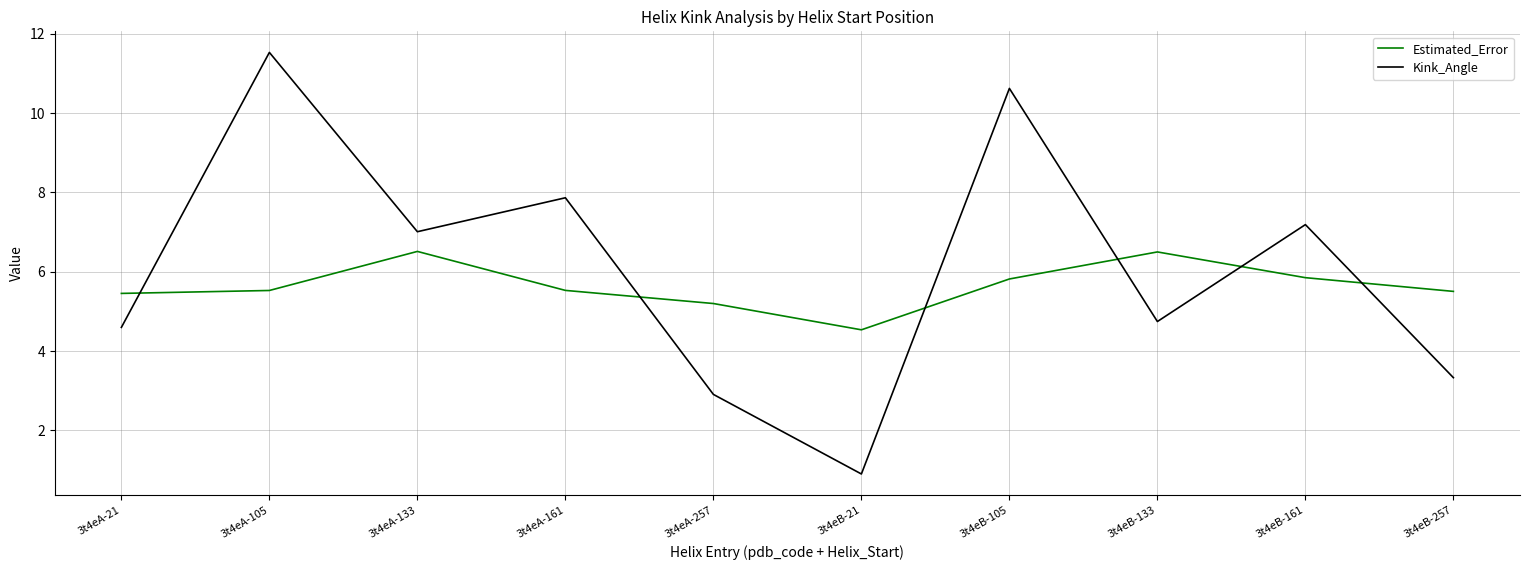

True or false: Kink_Angle has a value of 5.2 at 3t4eA-257.

False